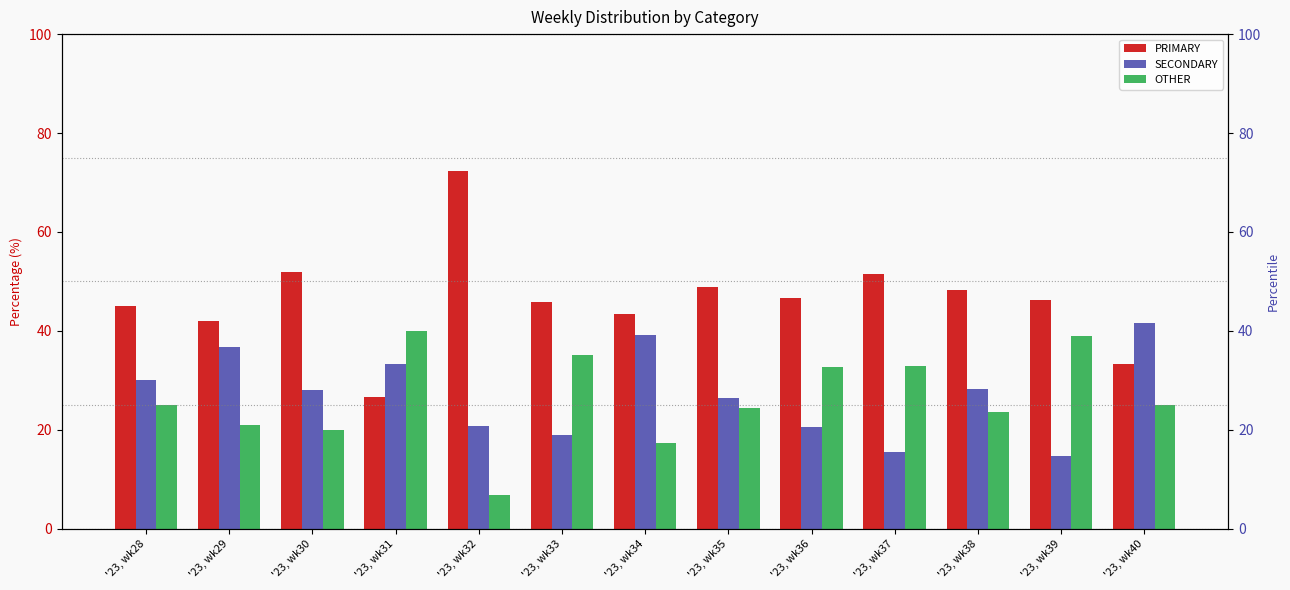

At which category is the sum across all series the highest?

'23, wk31